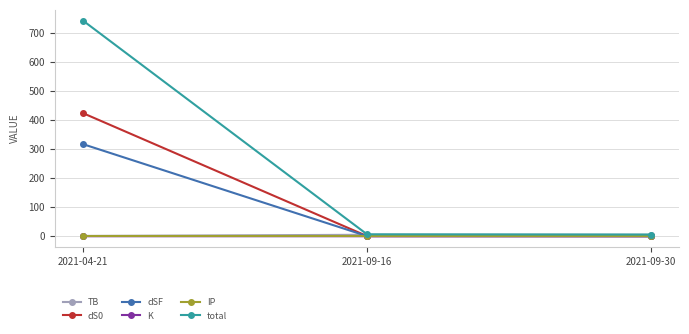

What is the label of the 3rd point from the left?

2021-09-30